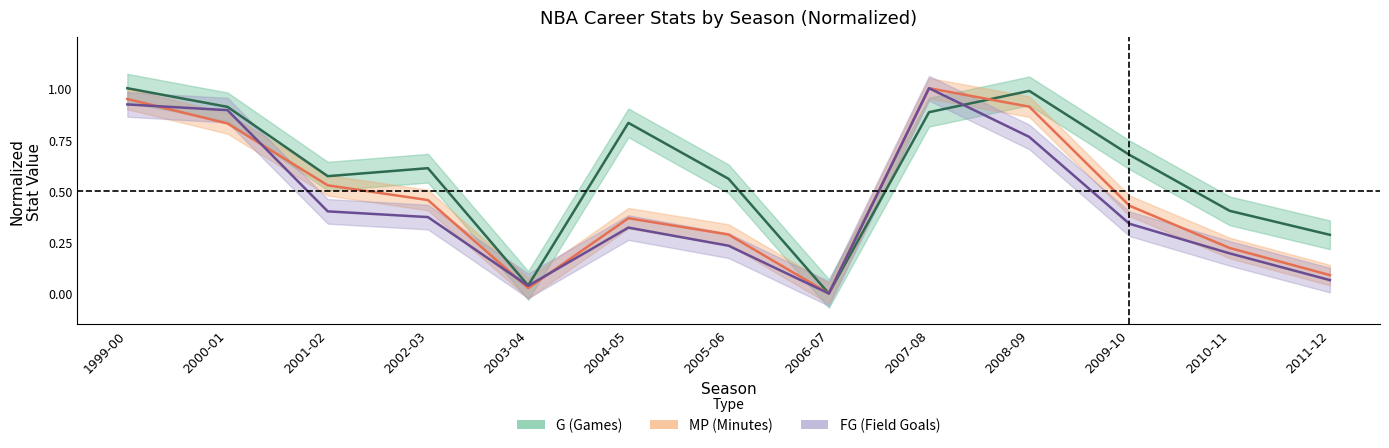

How many data points in FG are above 0?

12